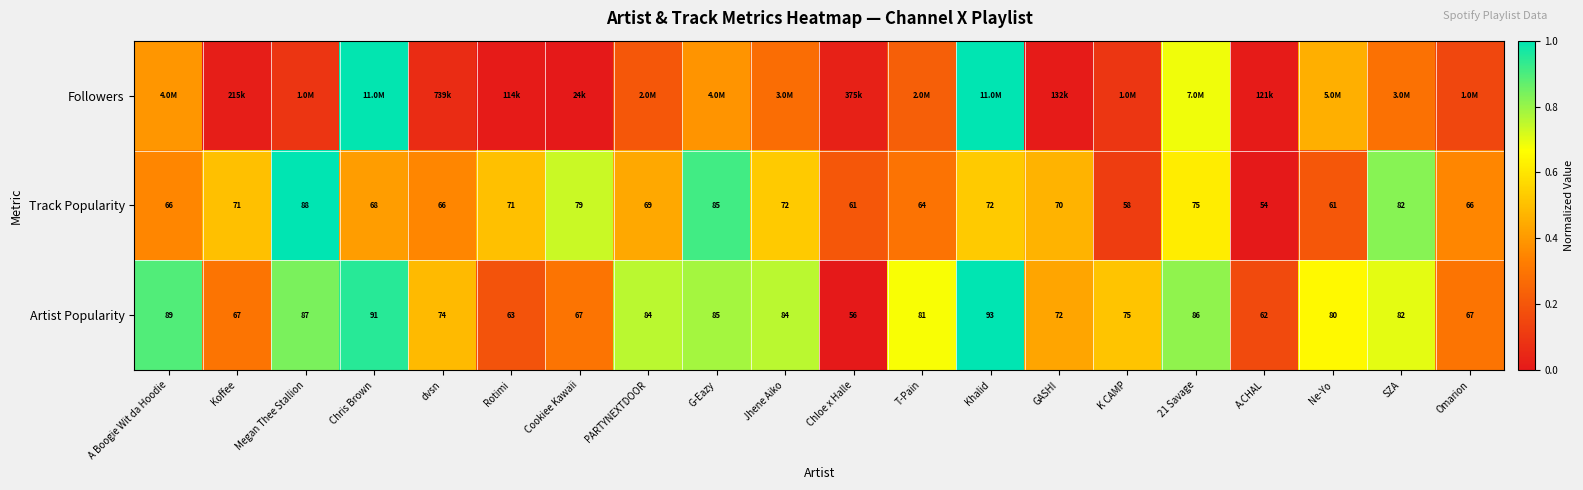

Which has a higher value, G-Eazy or GASHI?

G-Eazy